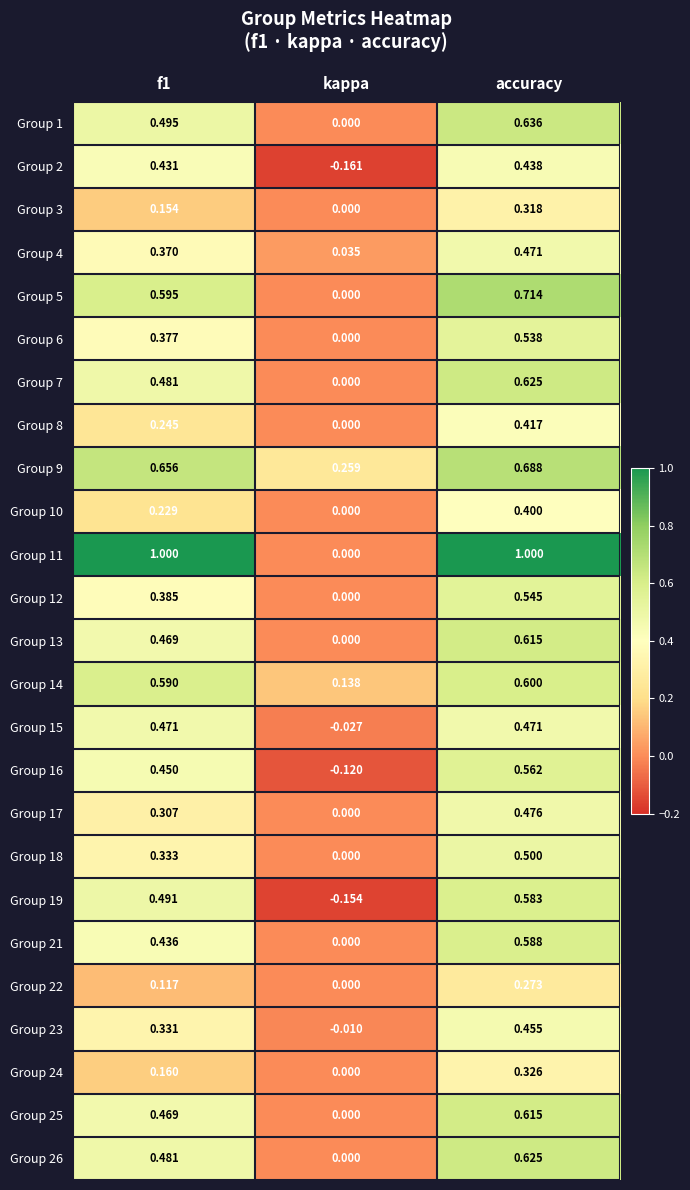

Where is Group 5 nearest to the value 0?

kappa